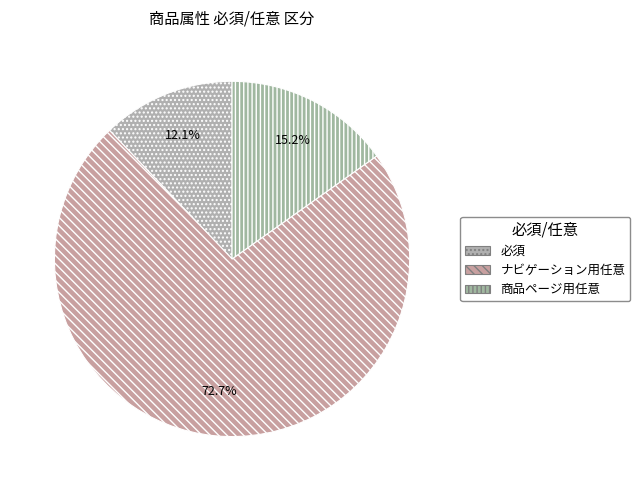

Which category accounts for the majority?

ナビゲーション用任意